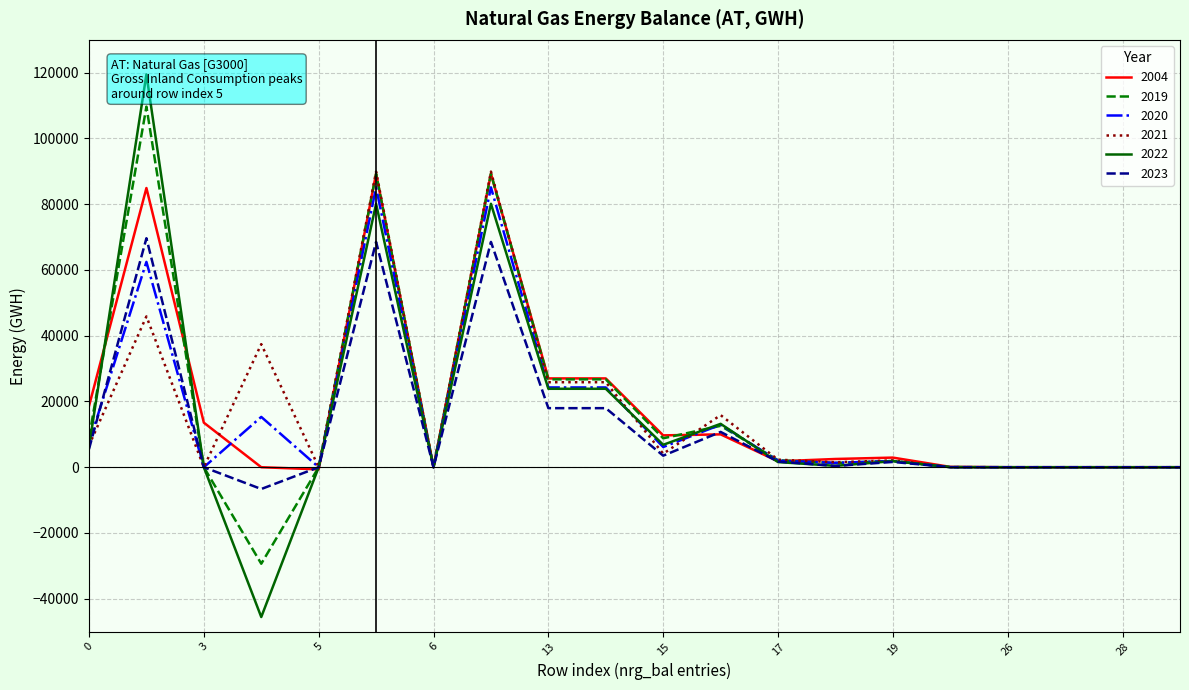

What is the sum of all 2004 values?

376107.2